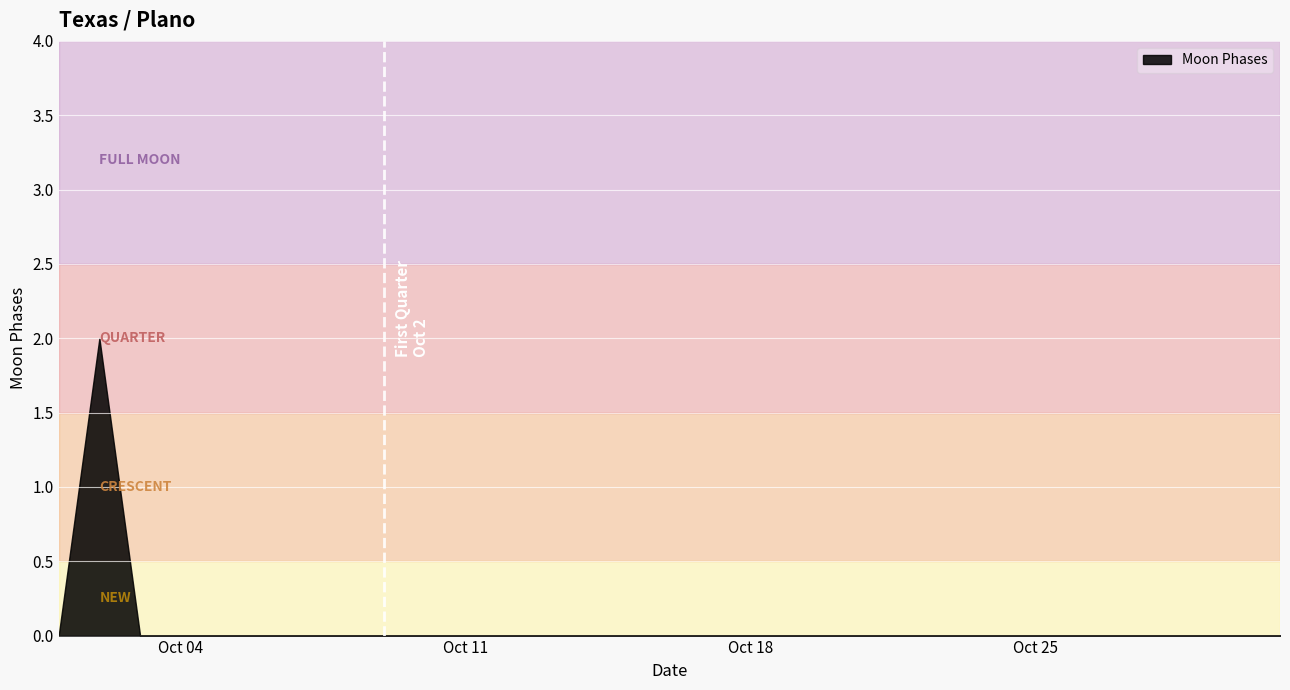

Count the number of values greater than 0.

1